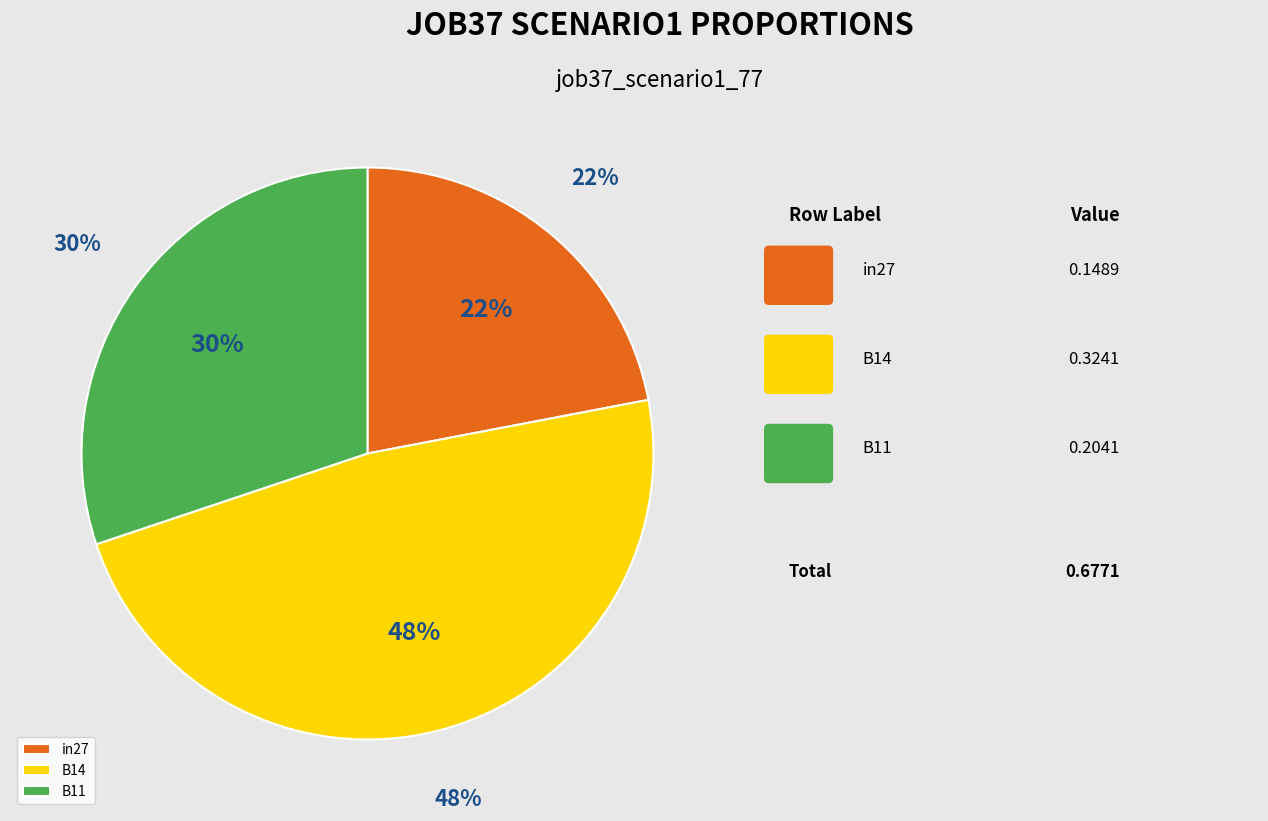

To the nearest percent, what percentage of the pie is in27?

22%